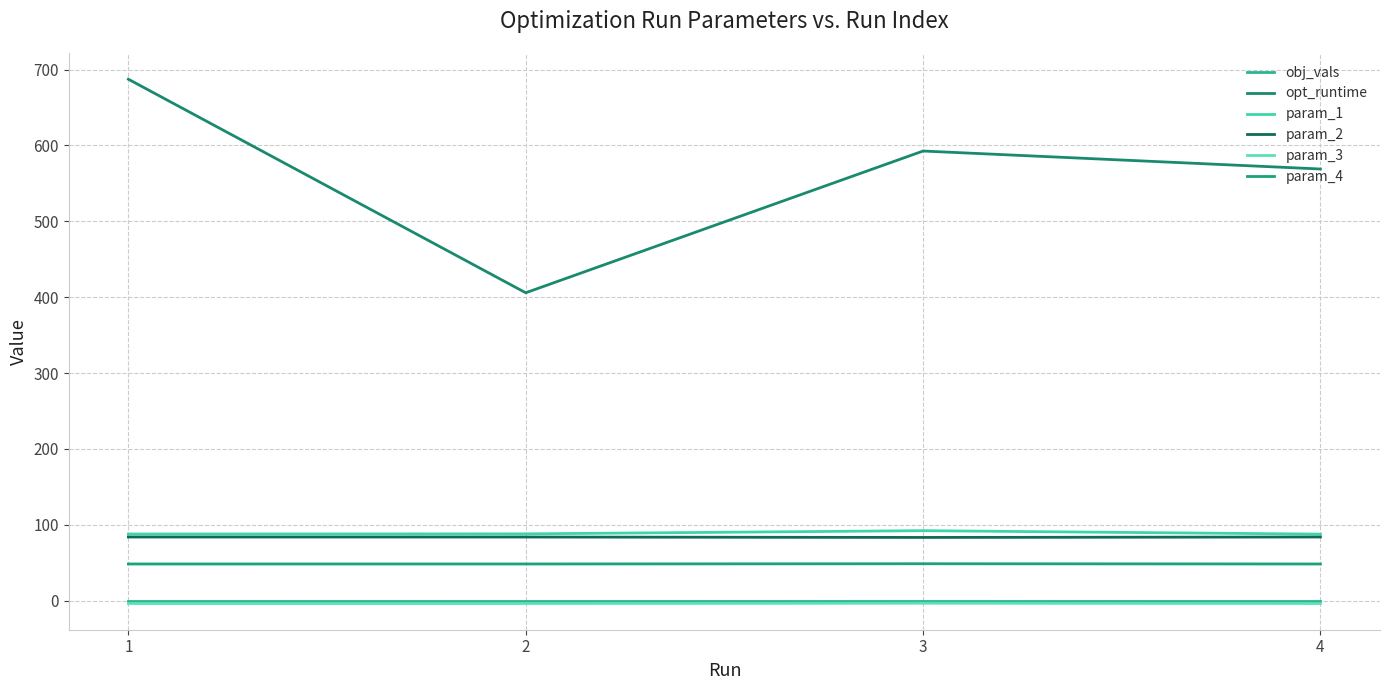

Count the number of categories in the chart.

4